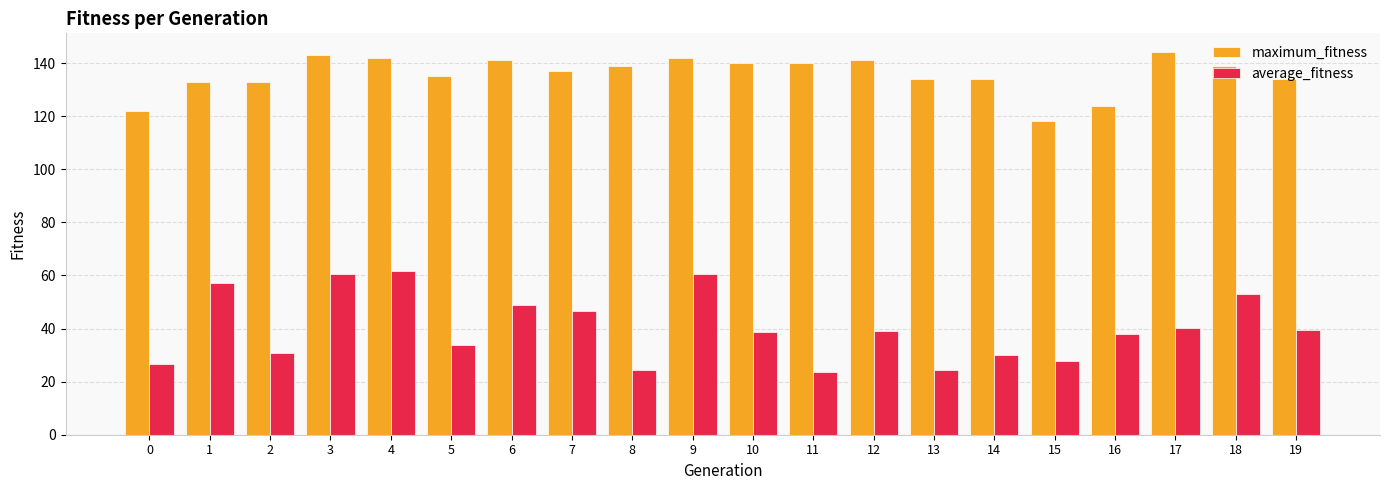

What is the minimum value for average_fitness?

23.7